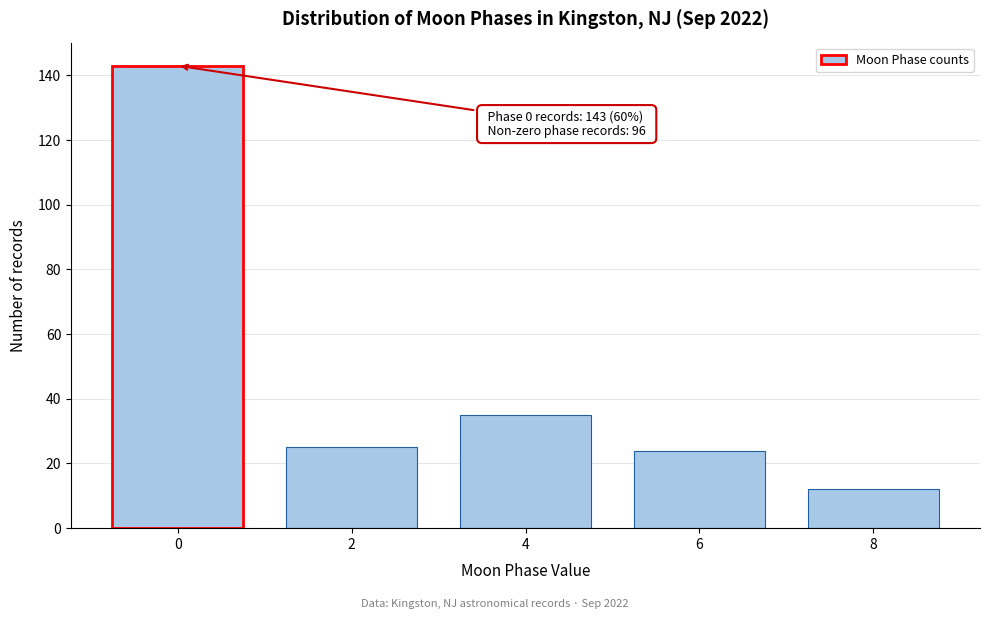

Reading left to right, extract all data points from this chart.

143	25	35	24	12